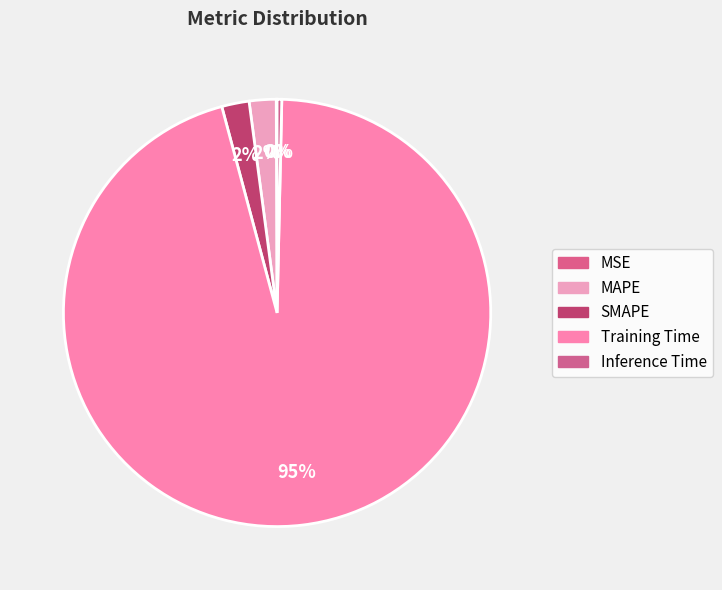

The SMAPE slice represents 2% of the pie. True or false?

True